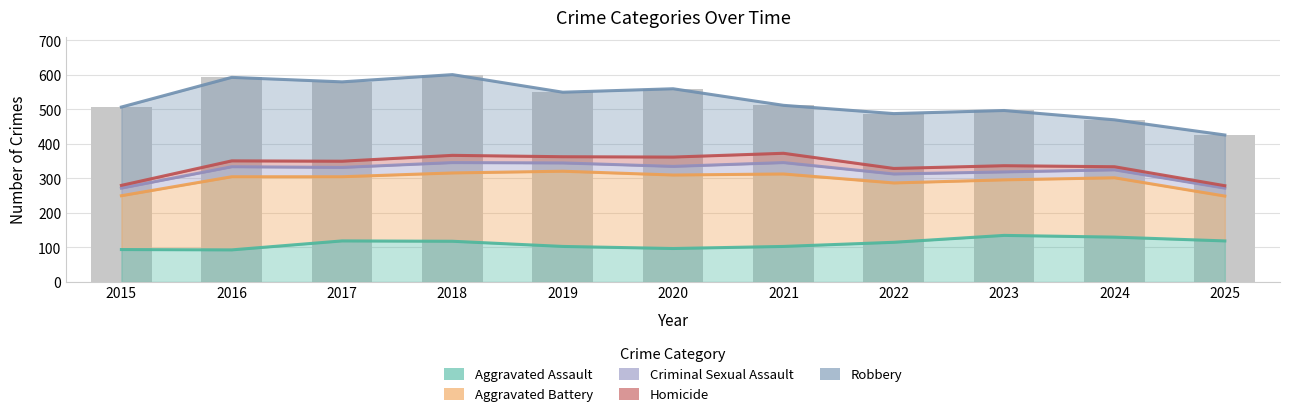

What are all the series names shown in the legend?

Aggravated Assault, Aggravated Battery, Criminal Sexual Assault, Homicide, Robbery